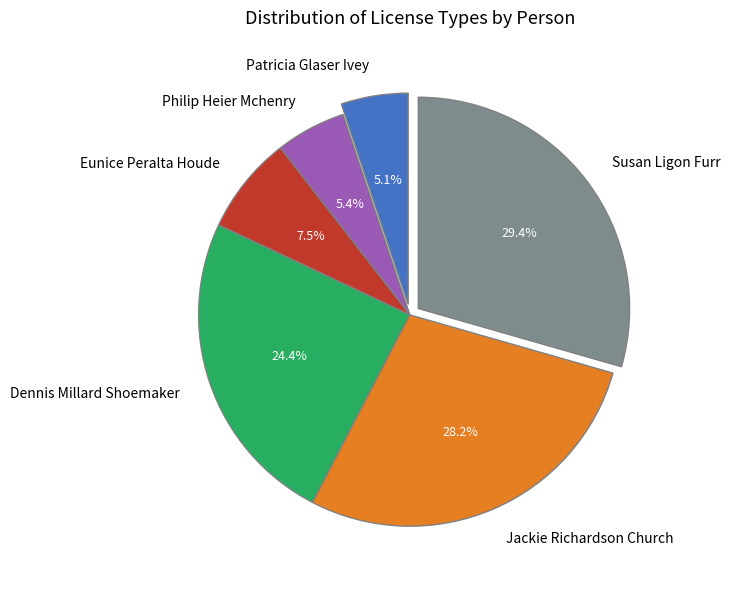

How many segments does this pie chart have?

6